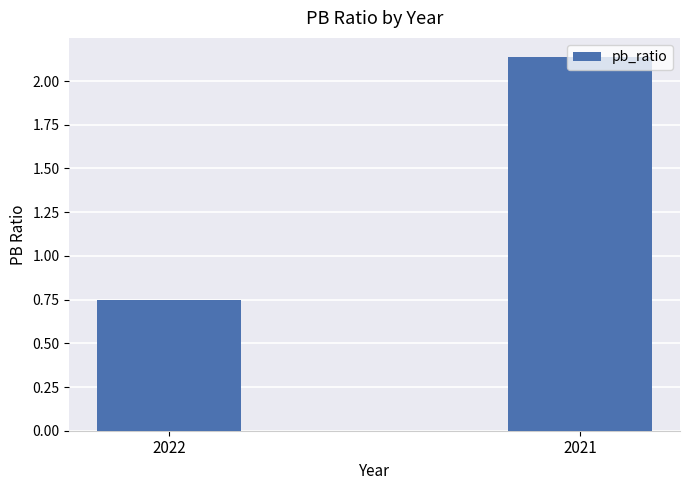

Rank the categories by value from highest to lowest.

2021, 2022